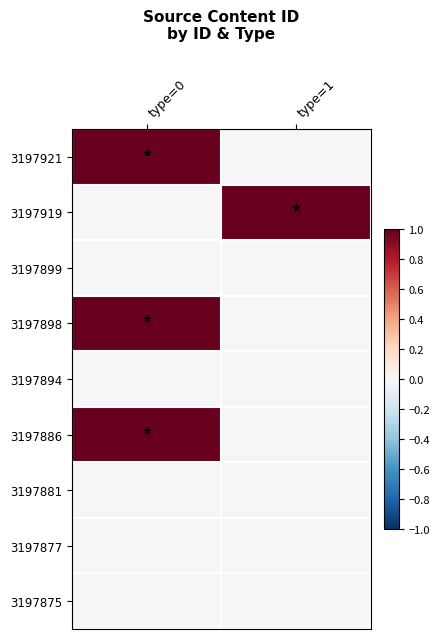

What is the total value across all series at type=0?

3.0